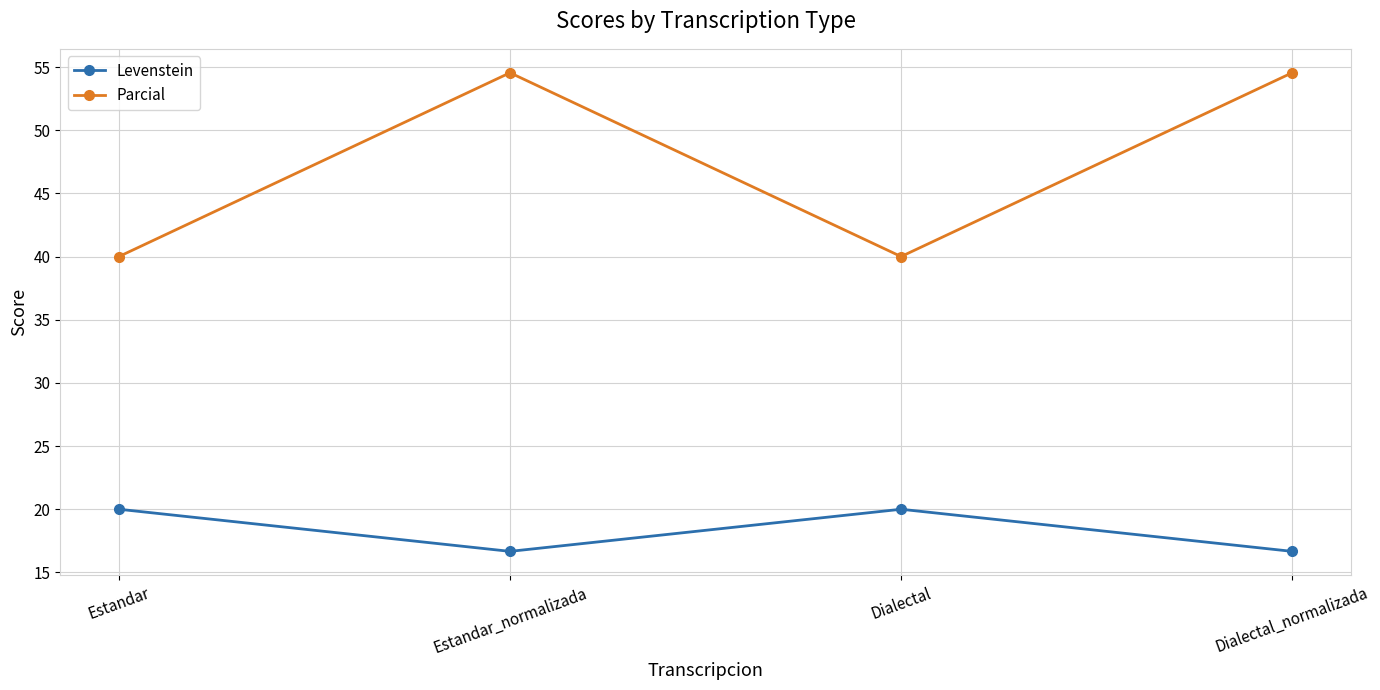

True or false: Levenstein and Parcial cross at least once.

False